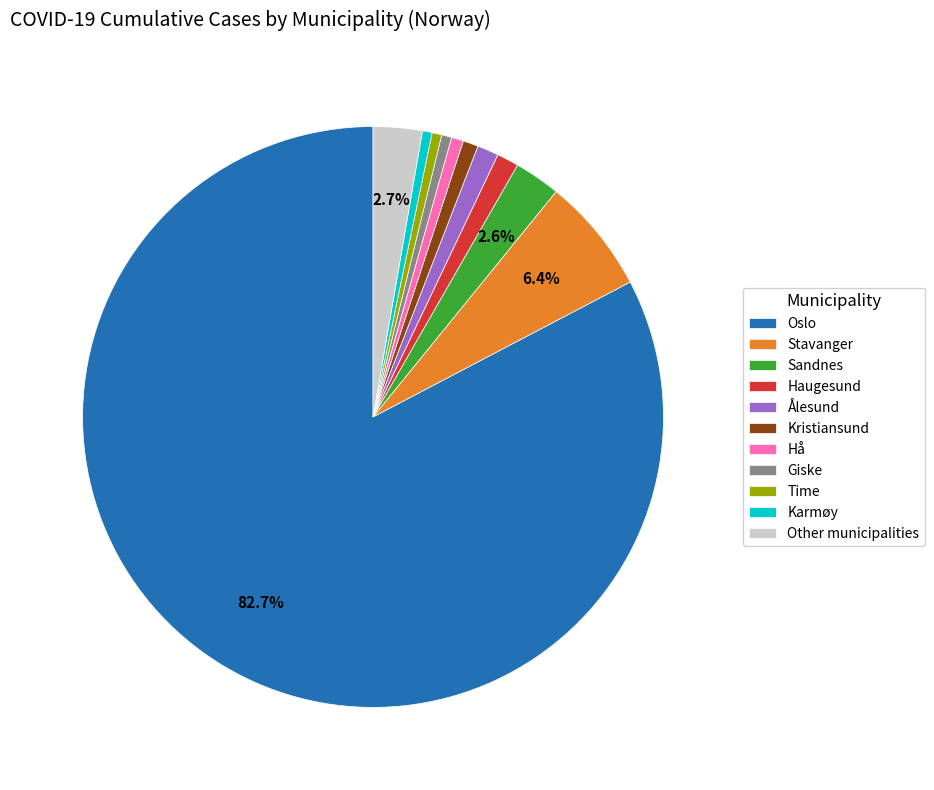

Does Giske account for over 50% of the chart?

No